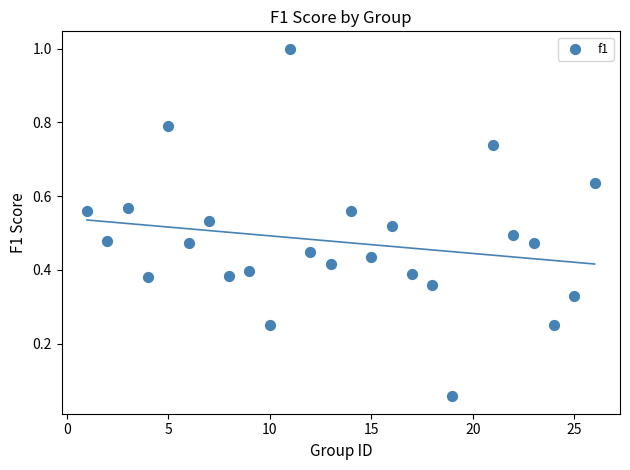

What is the range of X values (max minus min)?

25.0